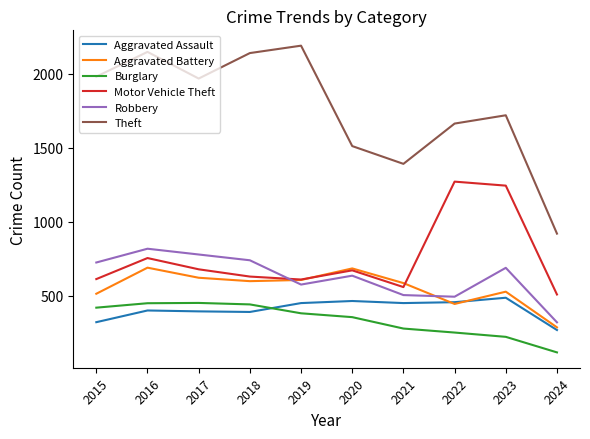

The value of Aggravated Battery at 2015 is 911. True or false?

False